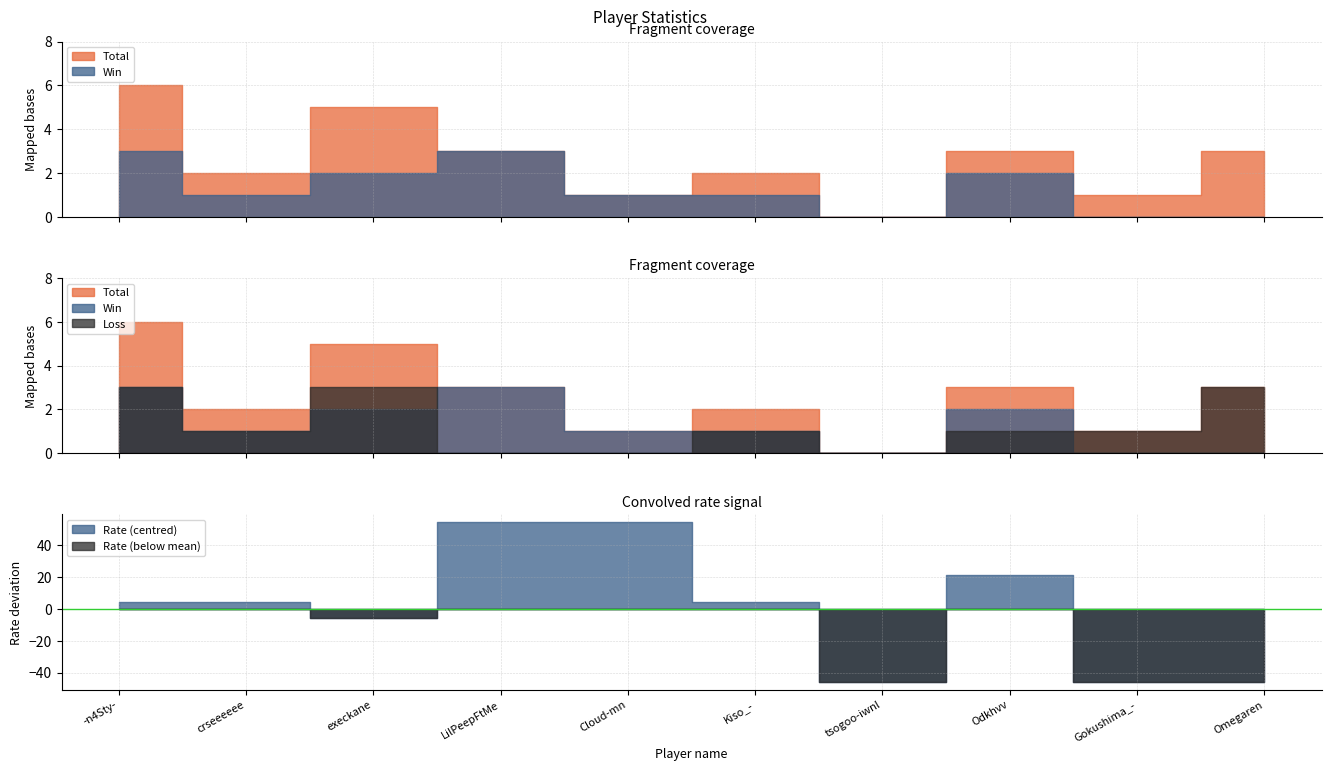

At which label is Total closest to 3?

LilPeepFtMe